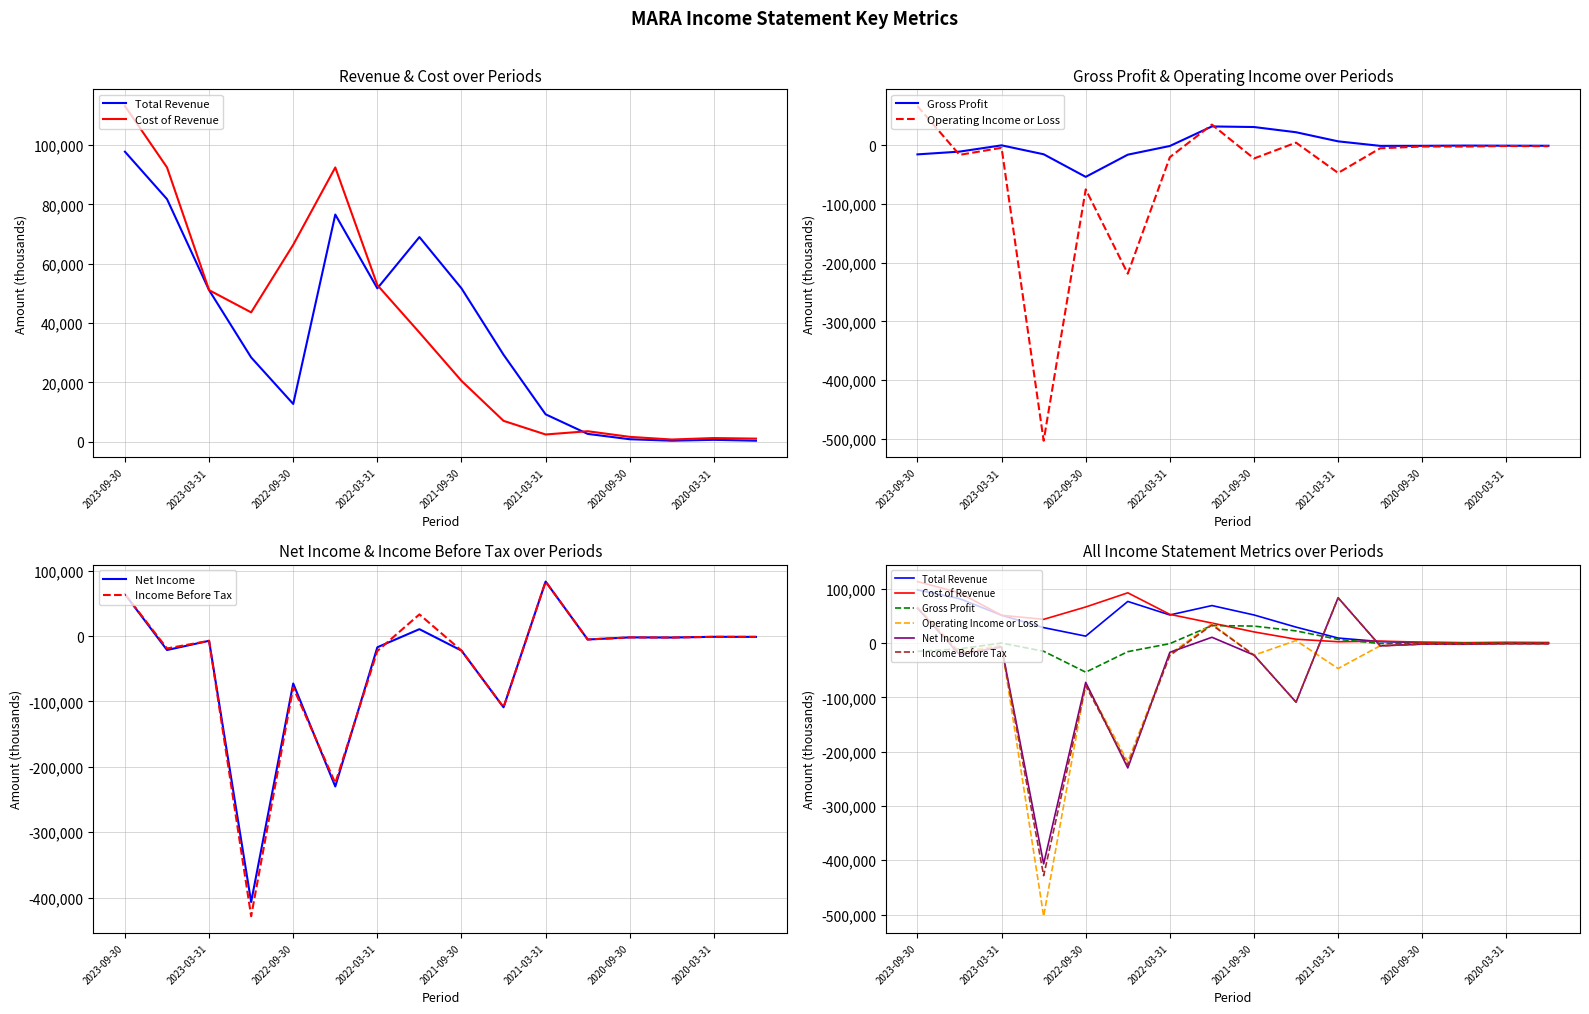

How many data points in Net Income are above -5200?

7